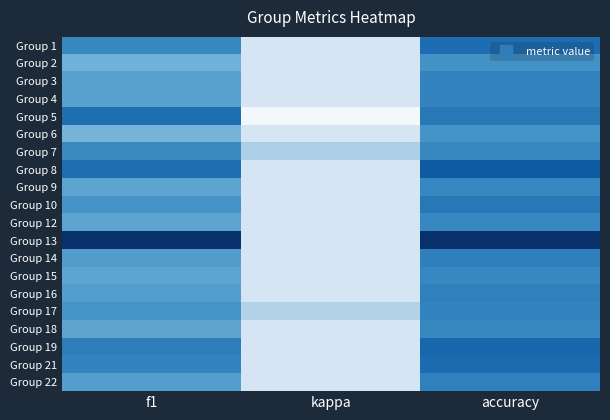

What is the spread (max minus min) of values at accuracy?

0.5